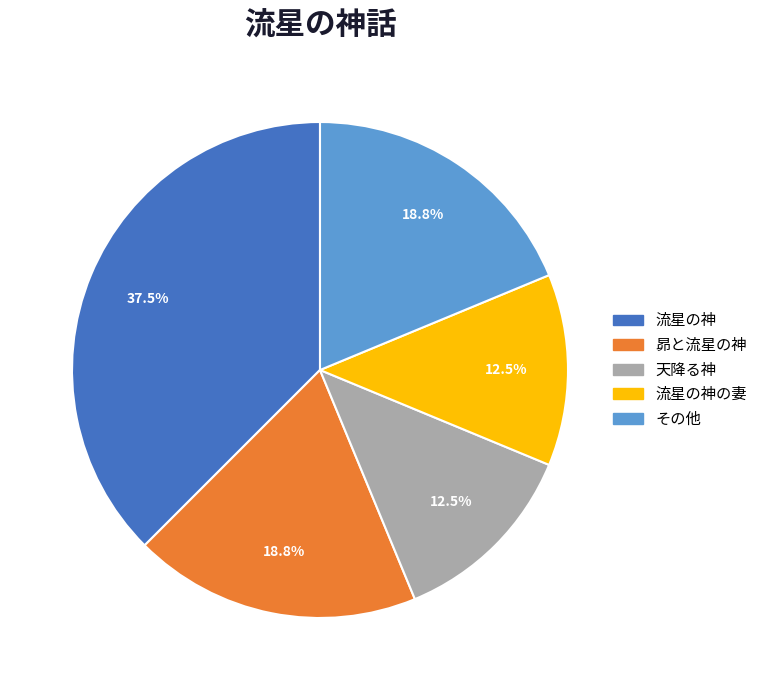

Is there any slice that represents more than half of the pie?

No